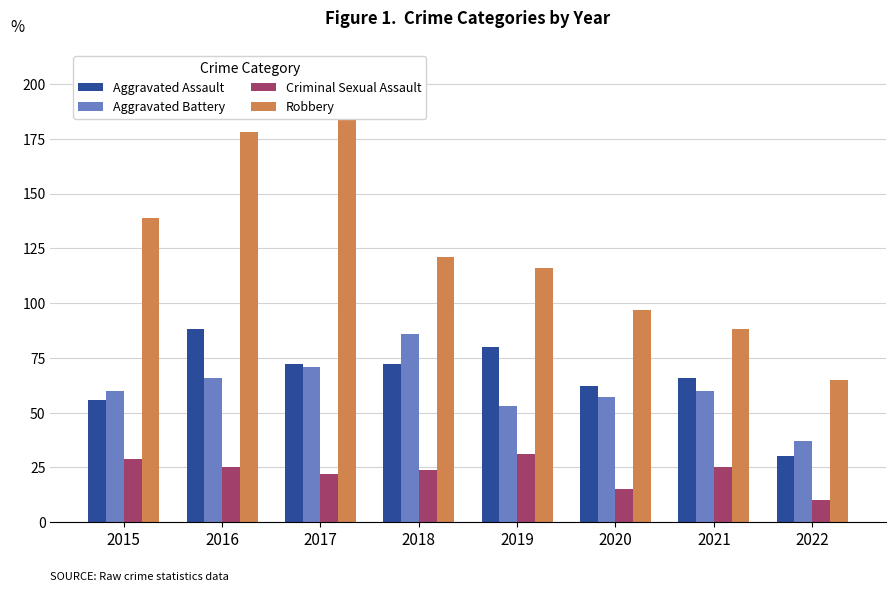

How many data points in Aggravated Assault are less than 72?

4